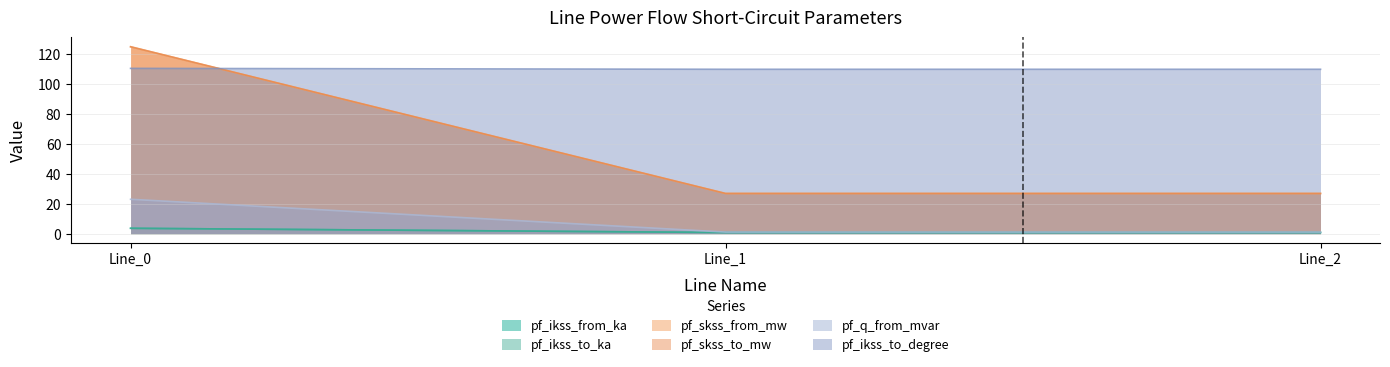

Which series has the largest total across all categories?

pf_ikss_to_degree